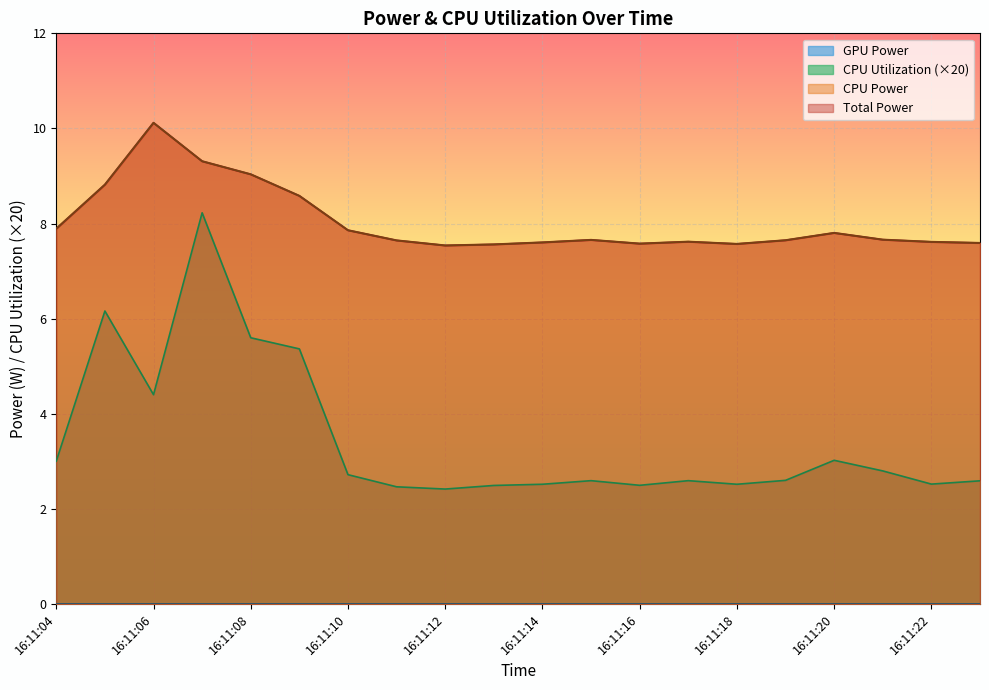

Reading left to right, list all the values displayed in this chart.

Total Power: 7.9	8.8	10.1	9.3	9.0	8.6	7.9	7.6	7.5	7.6	7.6	7.7	7.6	7.6	7.6	7.6	7.8	7.7	7.6	7.6
CPU Power: 7.9	8.8	10.1	9.3	9.0	8.6	7.9	7.6	7.5	7.6	7.6	7.7	7.6	7.6	7.6	7.6	7.8	7.7	7.6	7.6
CPU Utilization: 3.0	6.2	4.4	8.2	5.6	5.4	2.7	2.5	2.4	2.5	2.5	2.6	2.5	2.6	2.5	2.6	3.0	2.8	2.5	2.6